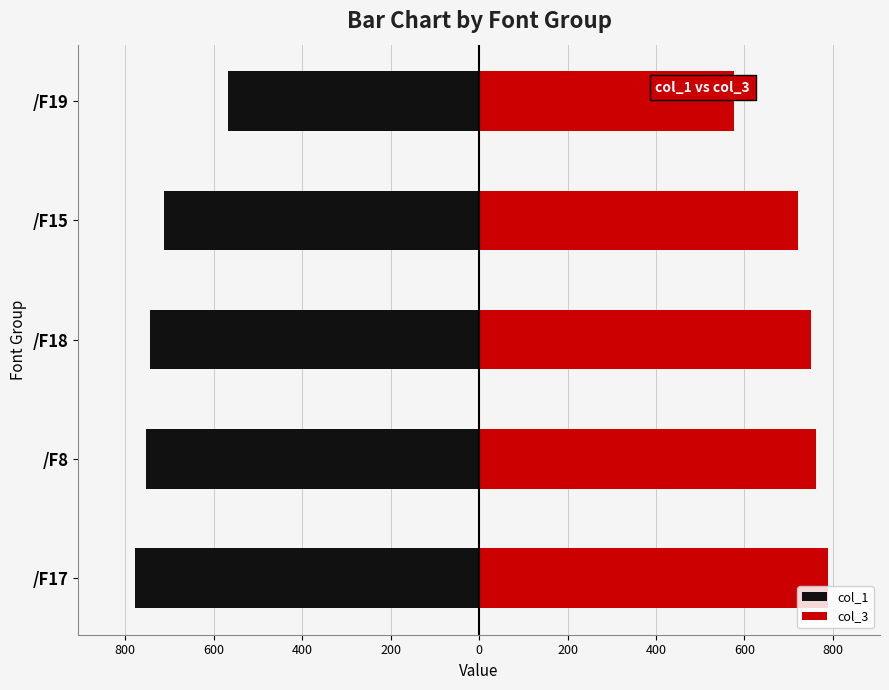

What is the difference between the maximum and second lowest values in the col_1 series?

186.1